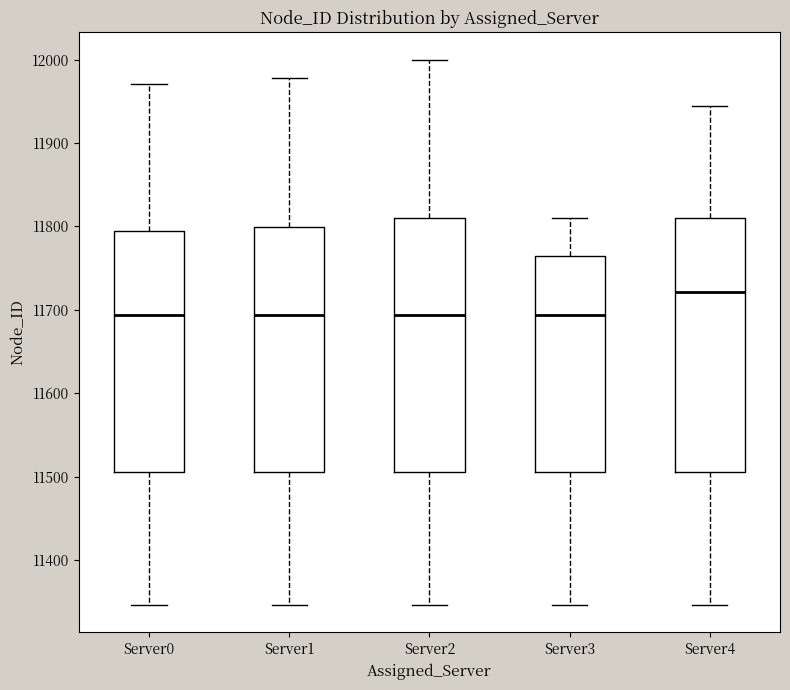

Reading left to right, read every box against the y-axis: the position of its median line, the range the box covers, and the ends of its whiskers. The values are not printed on the chart, so give them approximately, as read against the axis.

Server0: median 11690, box 11510 to 11800, whiskers 11350 to 11970
Server1: median 11690, box 11510 to 11800, whiskers 11350 to 11980
Server2: median 11690, box 11510 to 11810, whiskers 11350 to 12000
Server3: median 11690, box 11510 to 11770, whiskers 11350 to 11810
Server4: median 11720, box 11510 to 11810, whiskers 11350 to 11950